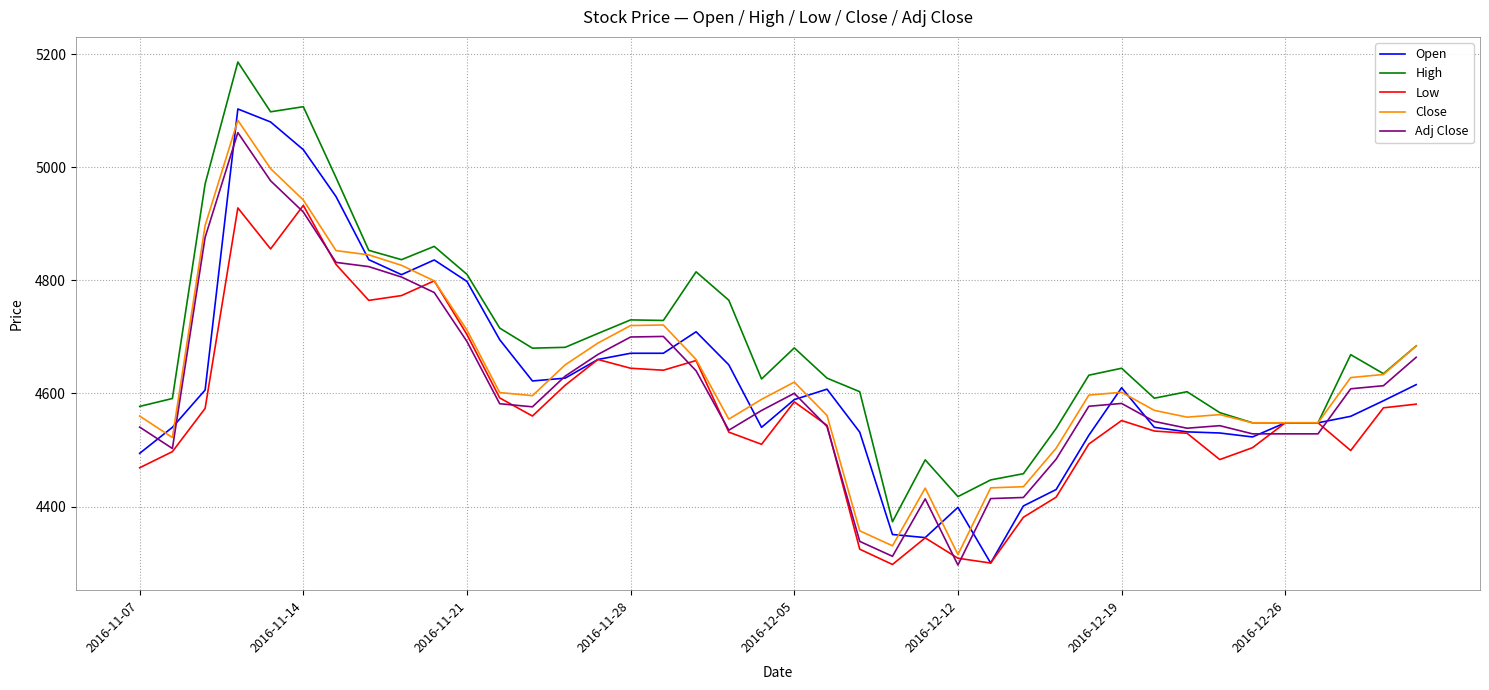

What is the lowest value of the Adj Close series?

4296.5